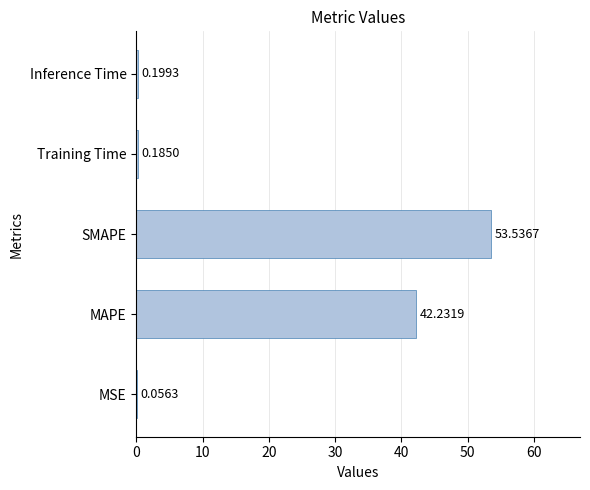

What is the sum of all values?

96.2